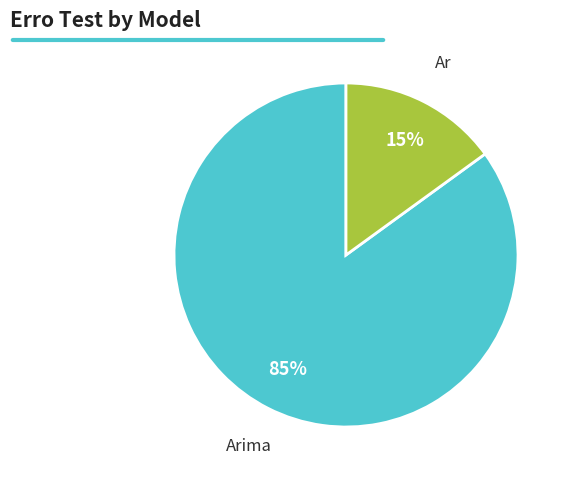

Is there a majority slice in this chart?

Yes